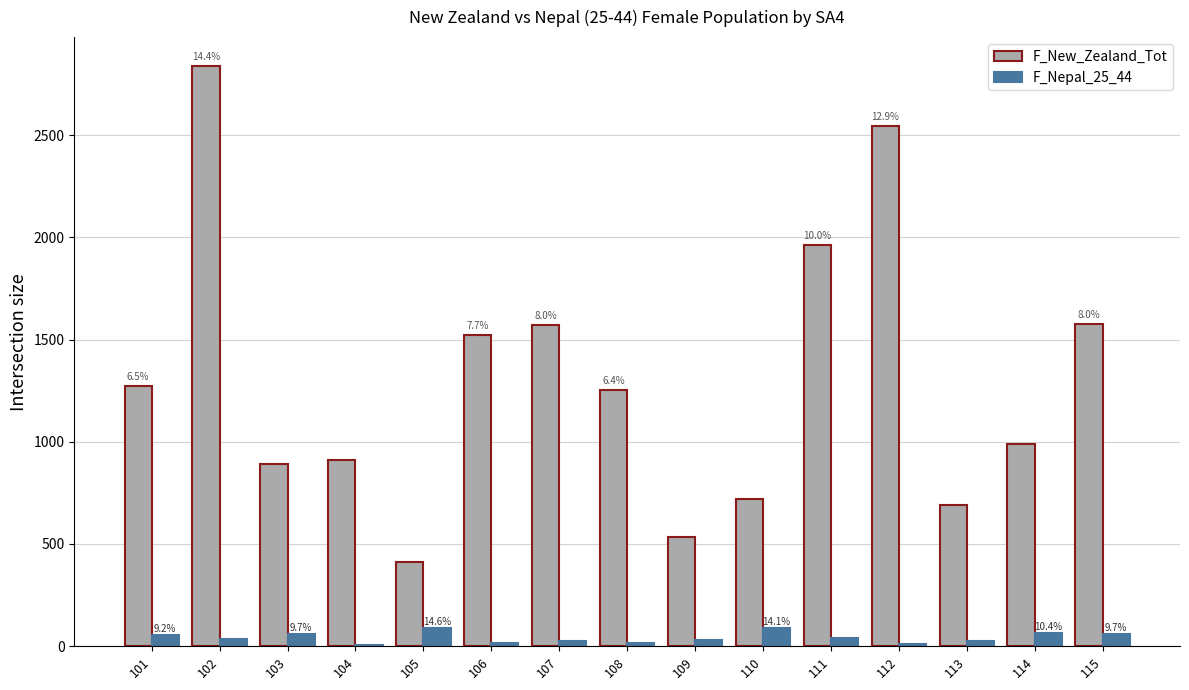

What is the difference between the F_Nepal_25_44 values at 113 and 103?

35